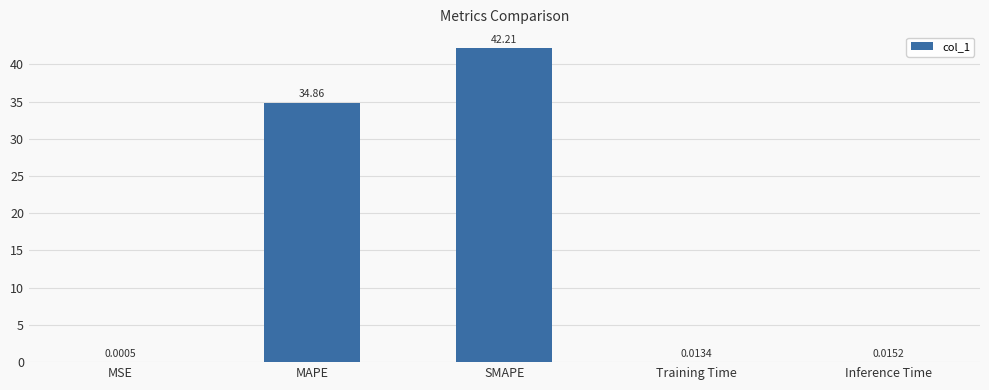

Between MAPE and Training Time, which is larger?

MAPE